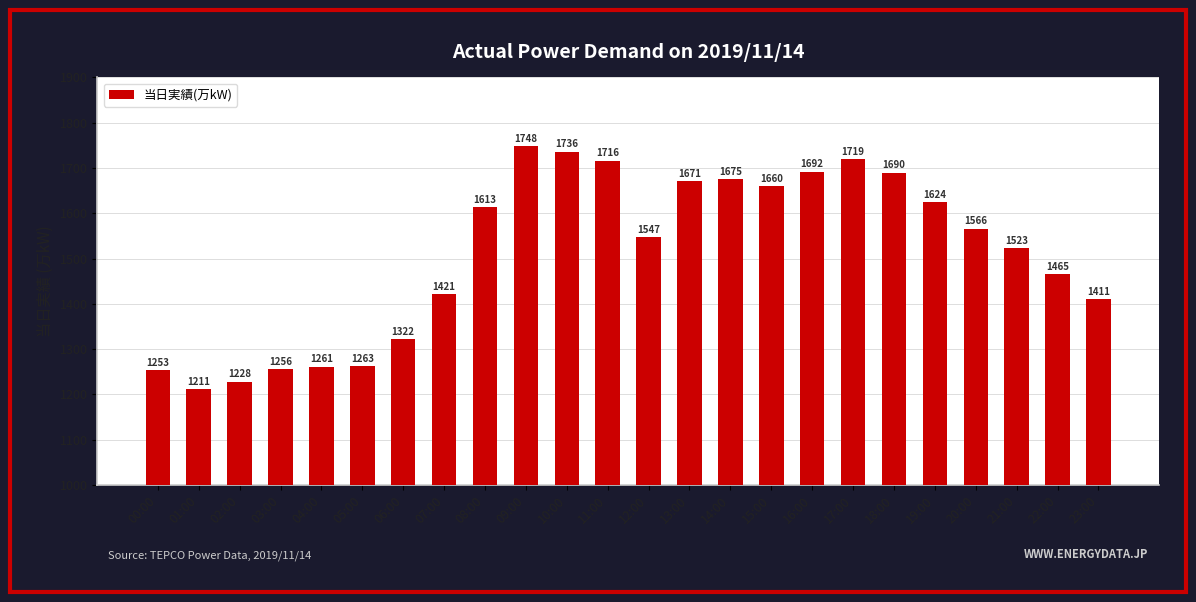

What is the label of the 20th bar from the left?

19:00